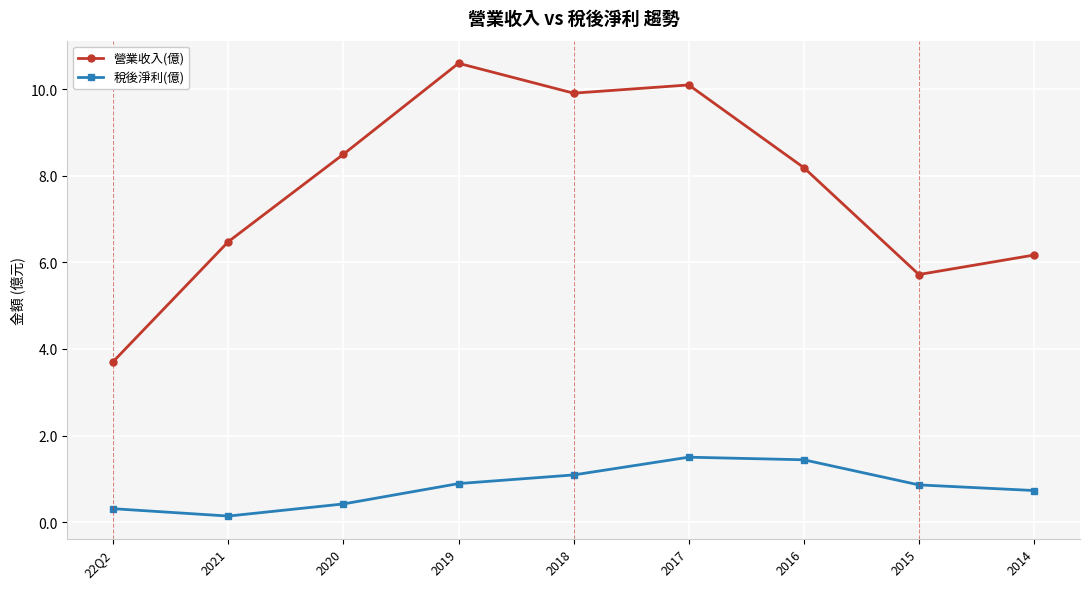

Which series has the largest total across all categories?

營業收入(億)